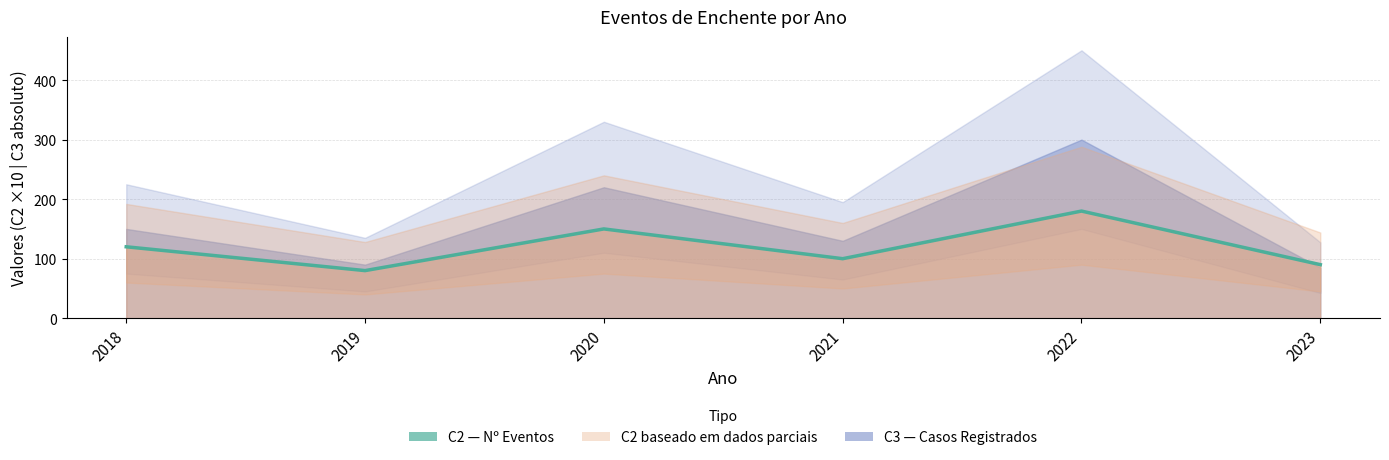

Where is the data nearest to the value 130?

2018